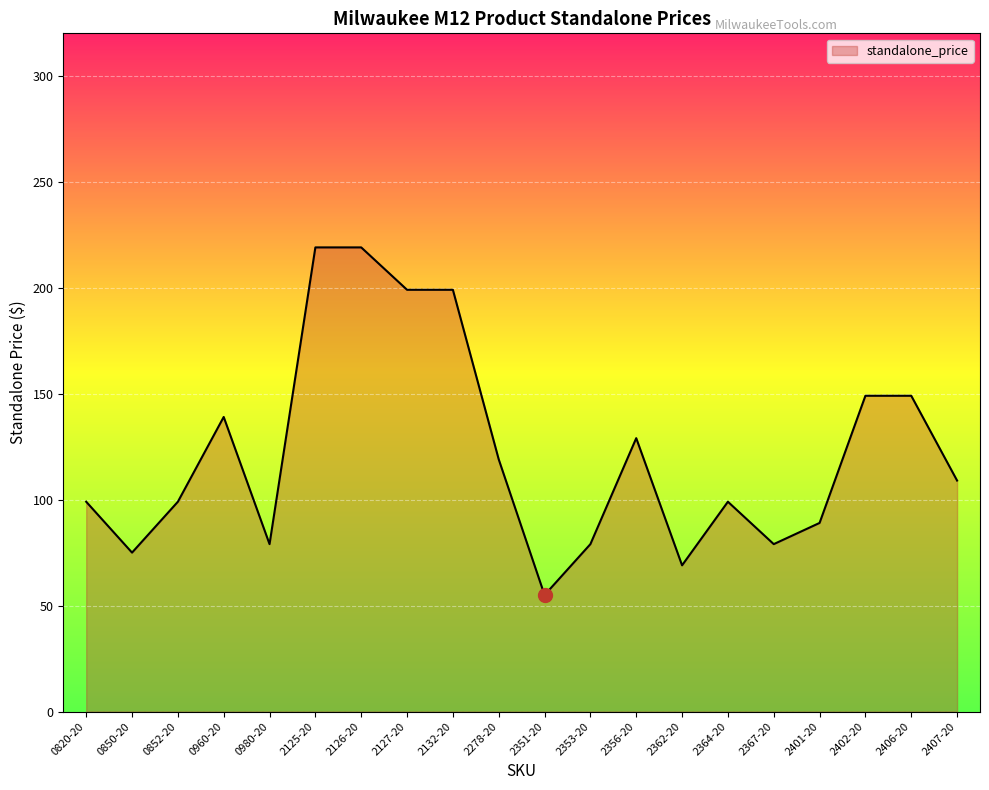

Reading left to right, extract all data points from this chart.

99.0	75.0	99.0	139.0	79.0	219.0	219.0	199.0	199.0	119.0	55.0	79.0	129.0	69.0	99.0	79.0	89.0	149.0	149.0	109.0